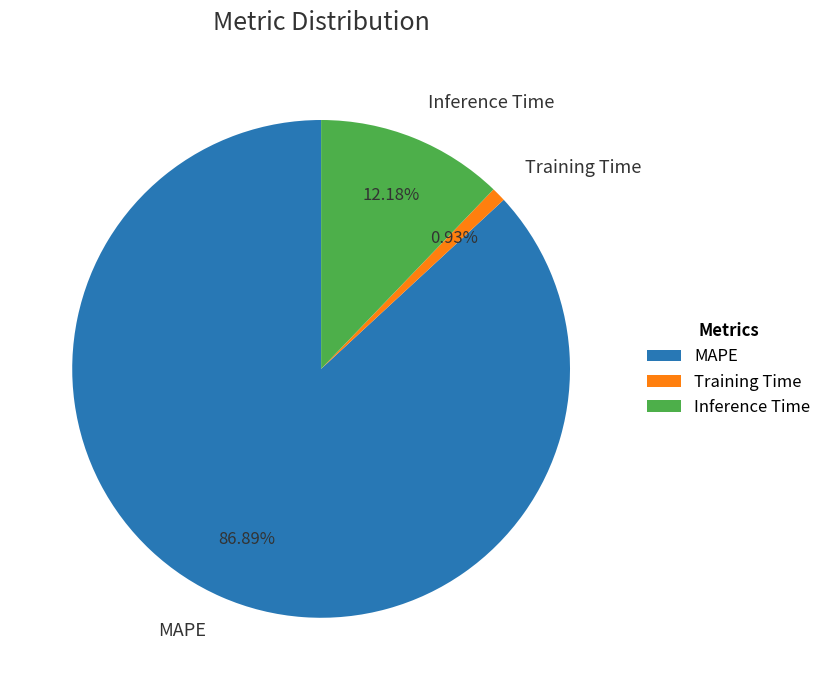

The Training Time slice represents 9% of the pie. True or false?

False